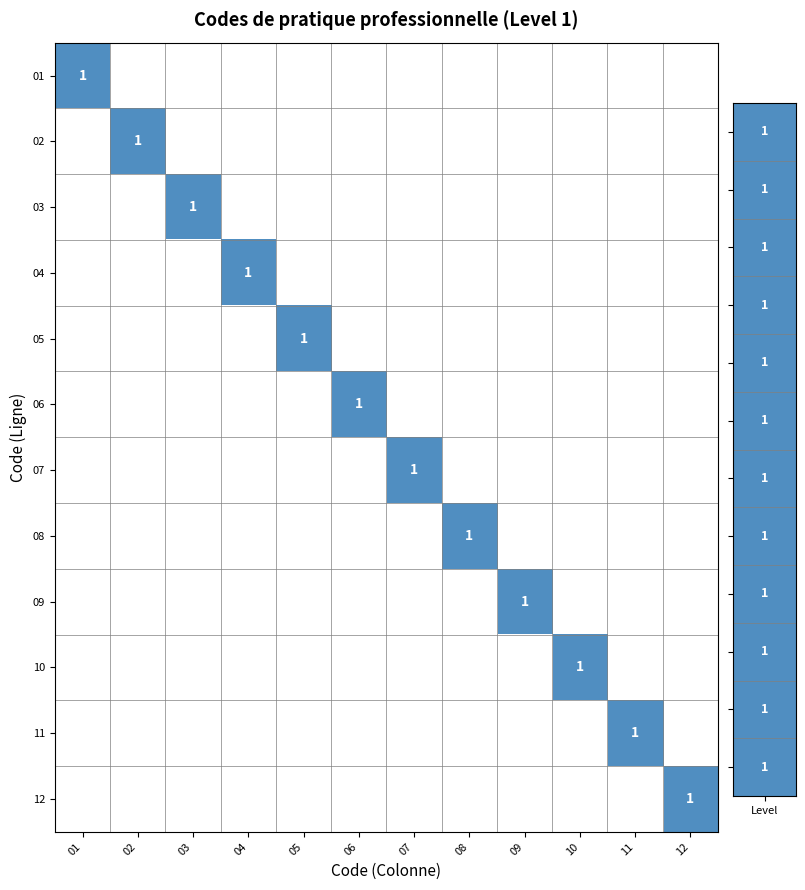

How many positive values does the 05 series have?

1